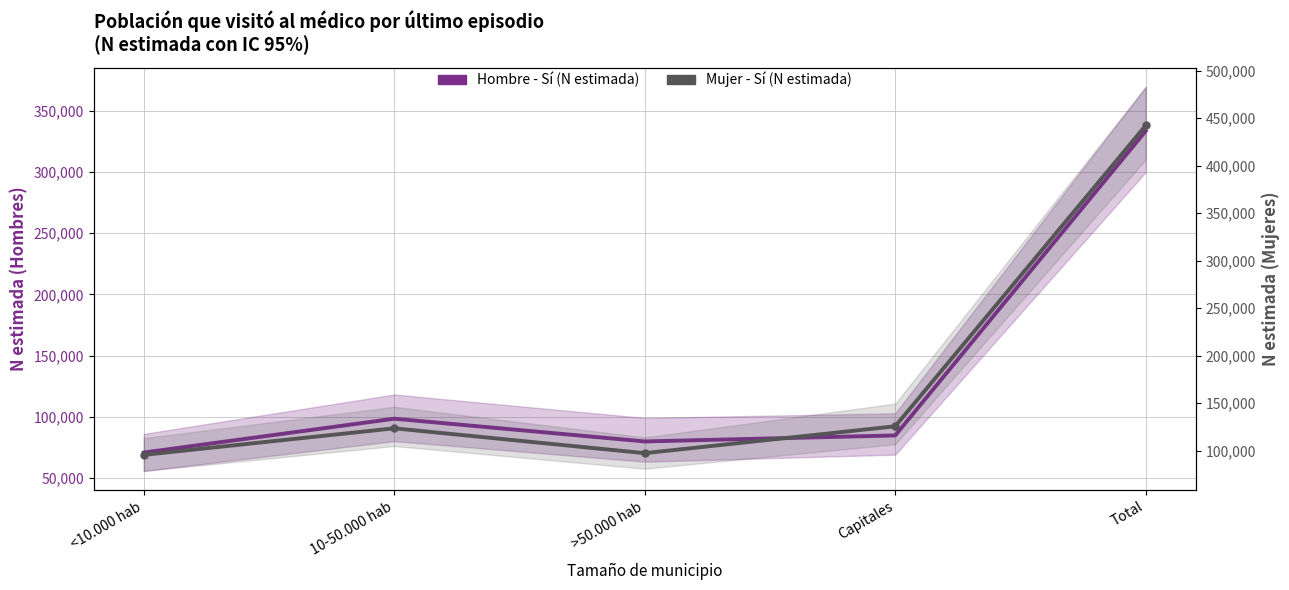

True or false: Mujer - Sí (N estimada) and Hombre - Sí (N estimada) cross at least once.

False